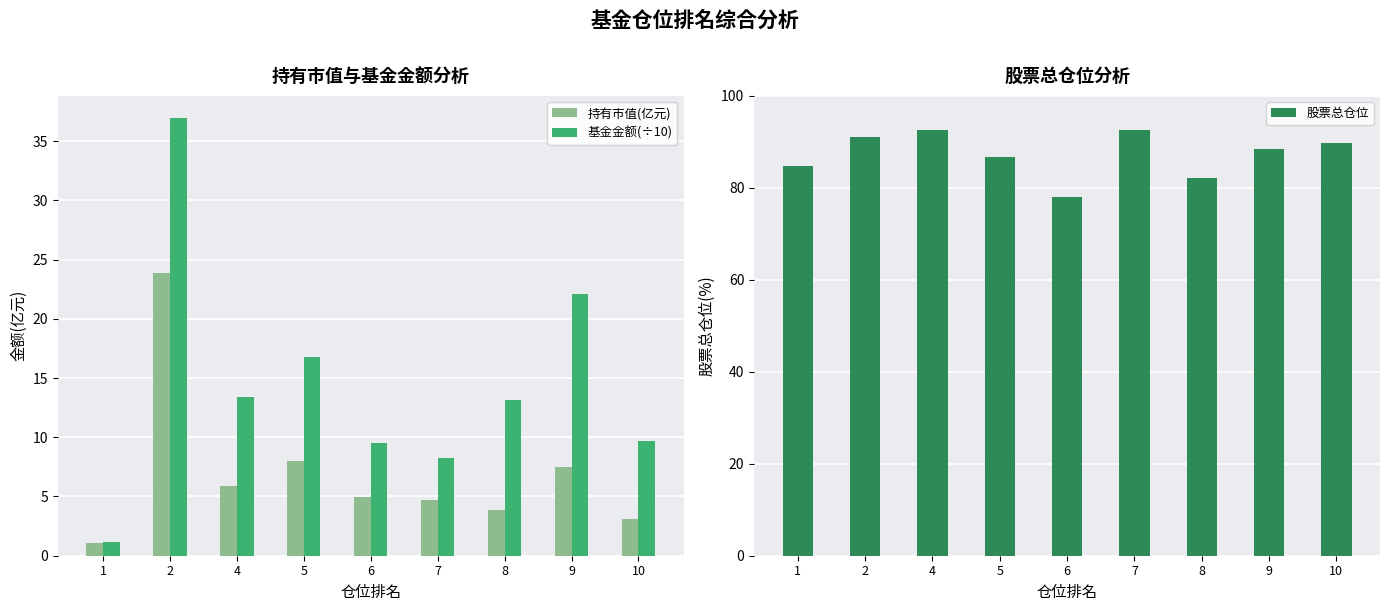

At which category is the sum across all series the highest?

2